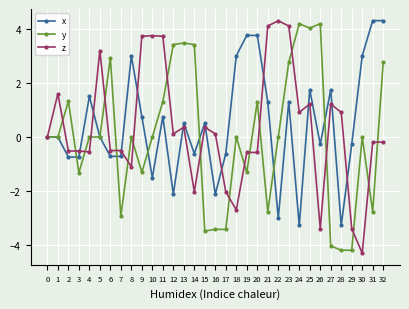

At 22, list the series in order from smallest to largest.

x, y, z